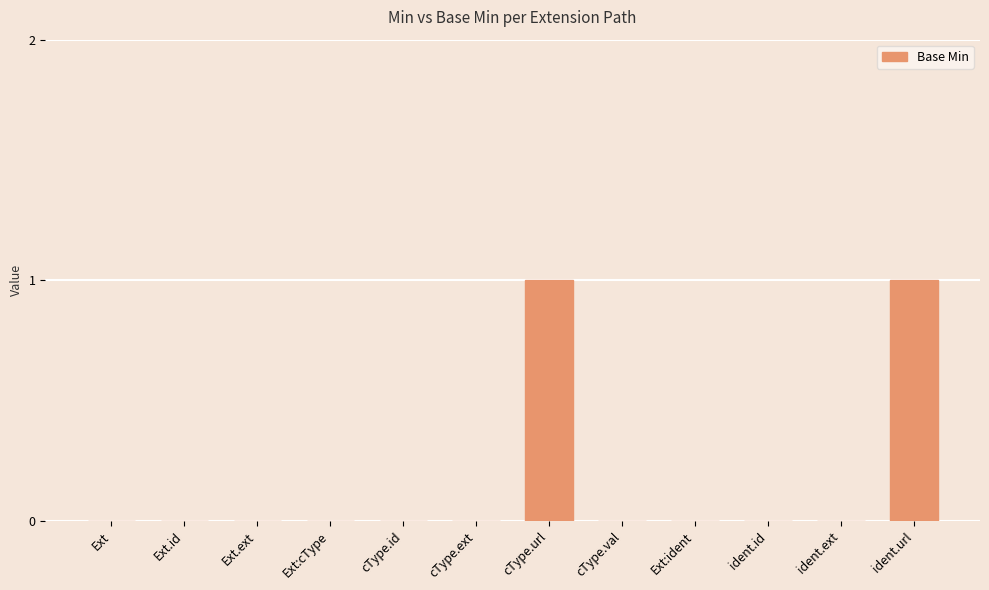

The value at Ext:cType is -1. True or false?

False